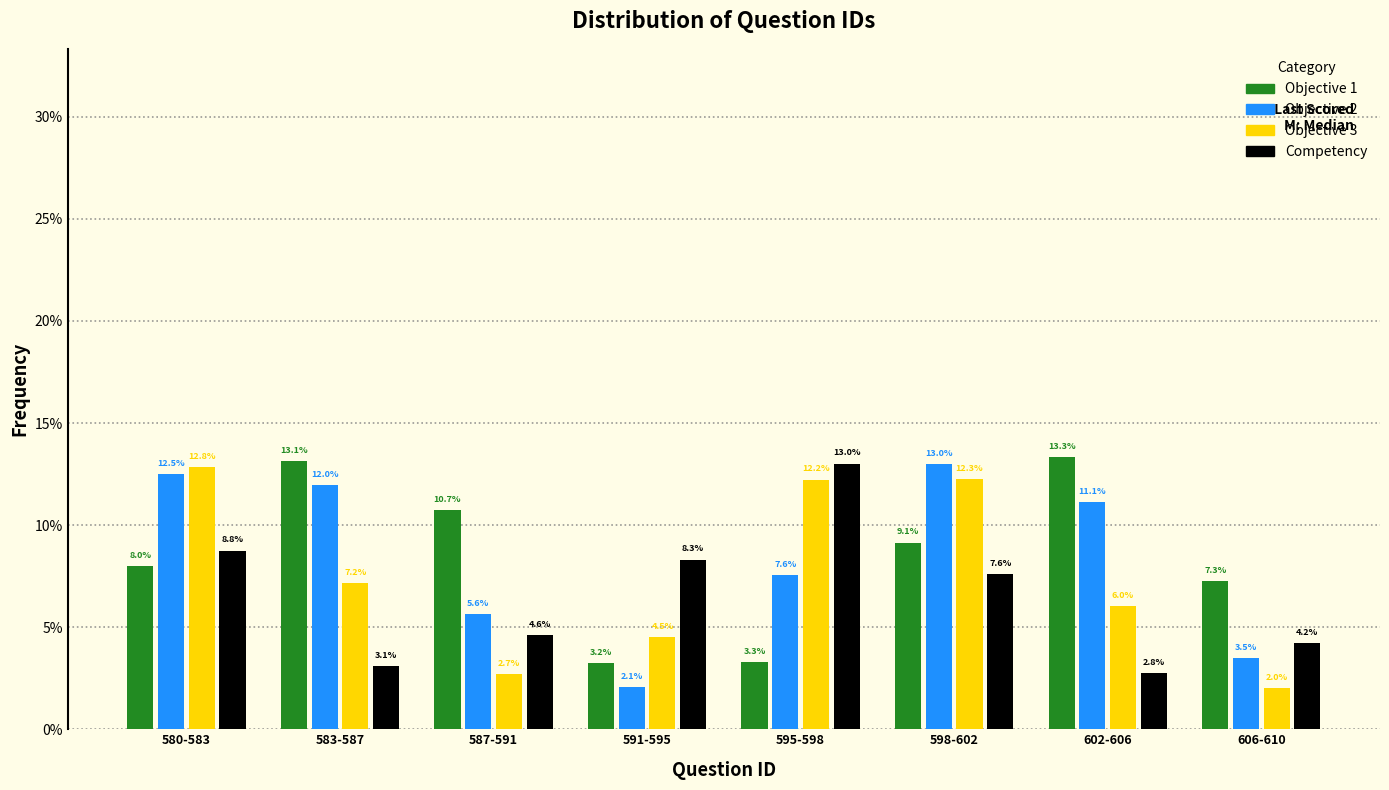

Reading right to left, extract all data points from this chart.

Objective 1: 606-610=7.3	602-606=13.3	598-602=9.1	595-598=3.3	591-595=3.2	587-591=10.7	583-587=13.1	580-583=8.0
Objective 2: 606-610=3.5	602-606=11.1	598-602=13.0	595-598=7.6	591-595=2.1	587-591=5.6	583-587=12.0	580-583=12.5
Objective 3: 606-610=2.0	602-606=6.0	598-602=12.3	595-598=12.2	591-595=4.5	587-591=2.7	583-587=7.2	580-583=12.8
Competency: 606-610=4.2	602-606=2.8	598-602=7.6	595-598=13.0	591-595=8.3	587-591=4.6	583-587=3.1	580-583=8.8